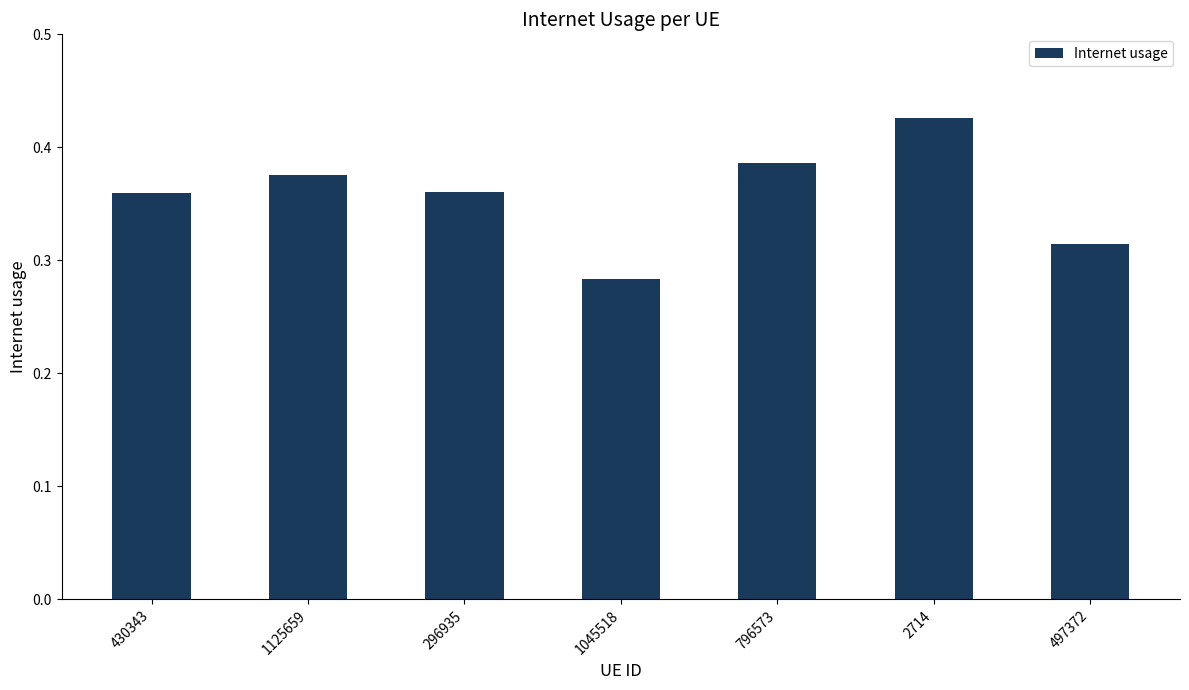

At which category does the chart reach its peak across all series?

2714